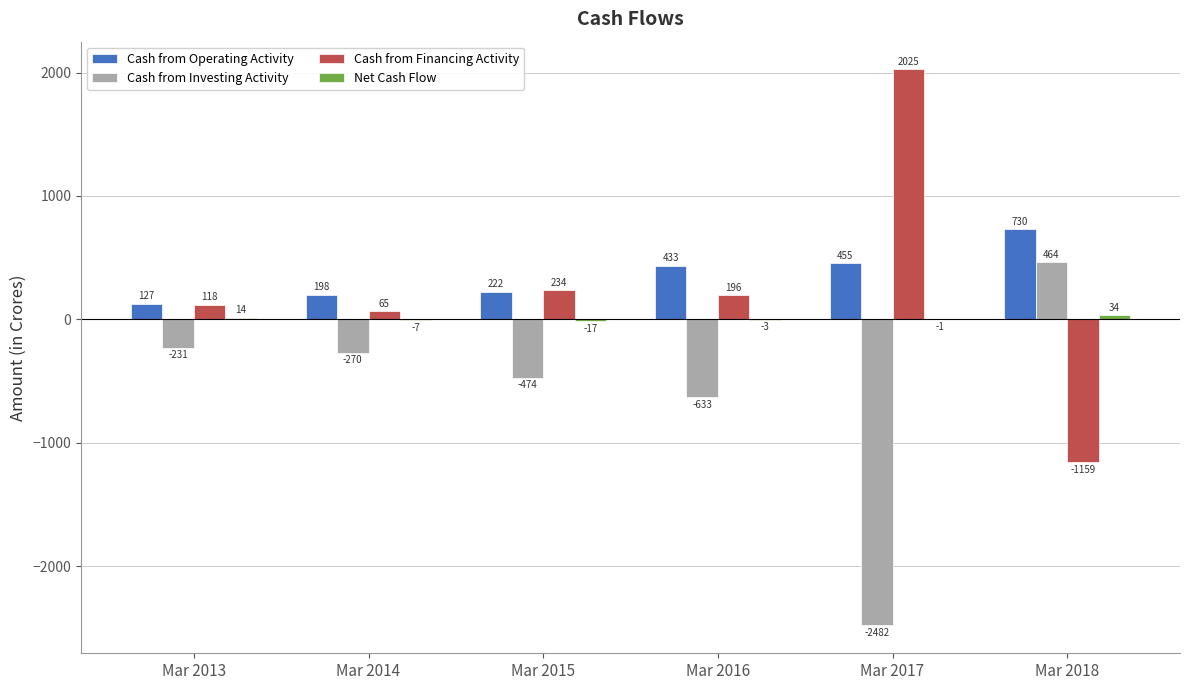

Are the bars horizontal?

No